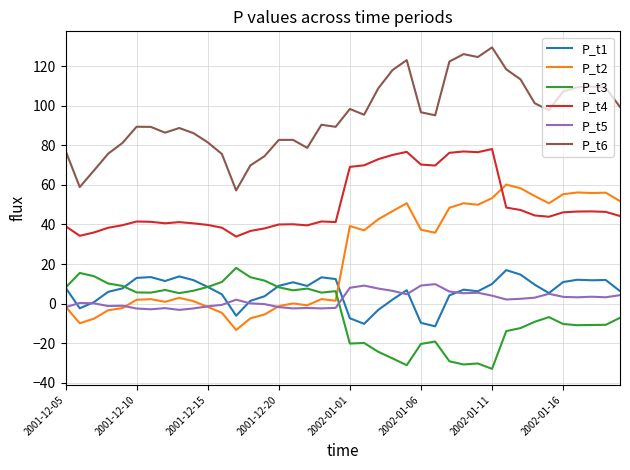

Which series has the largest total across all categories?

P_t6